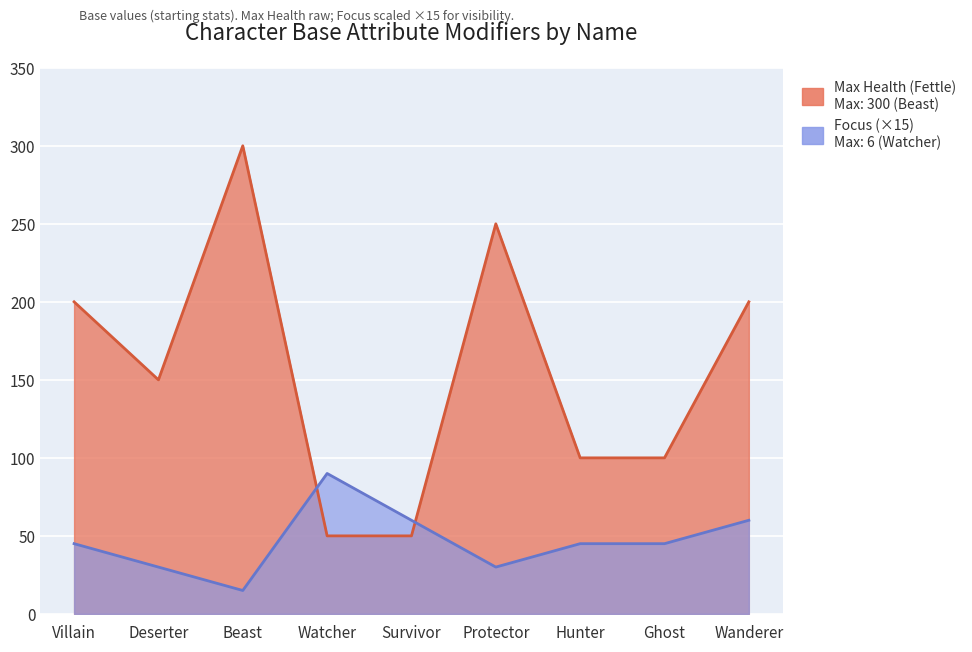

Count the Focus values in the range 2 to 4.

7